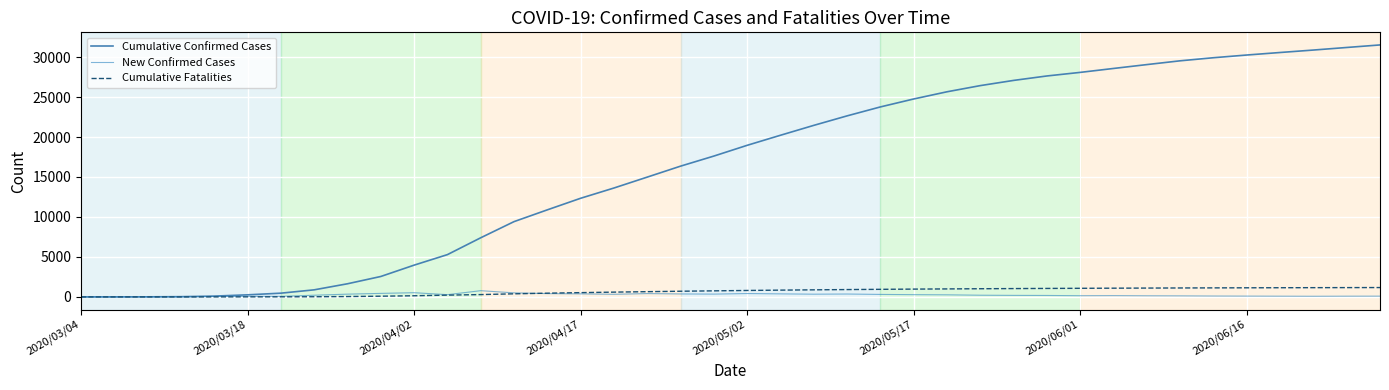

List the series in order of their peak value, highest first.

Cumulative Confirmed Cases, Cumulative Fatalities, New Confirmed Cases